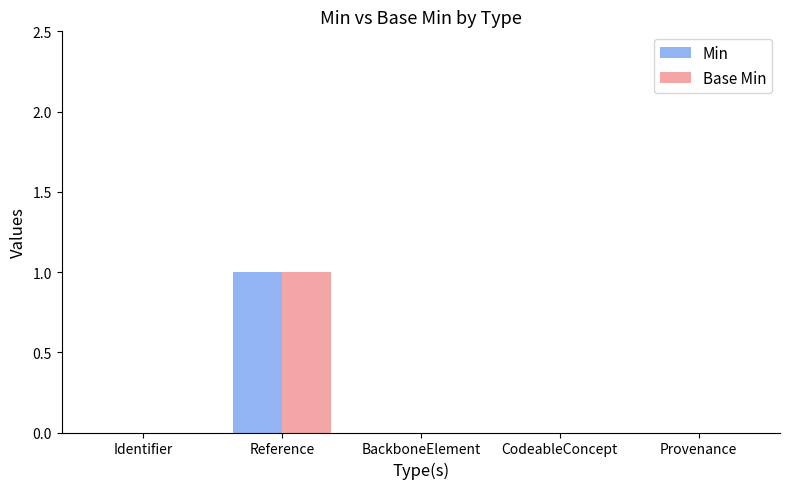

At which category is the sum across all series the highest?

Reference